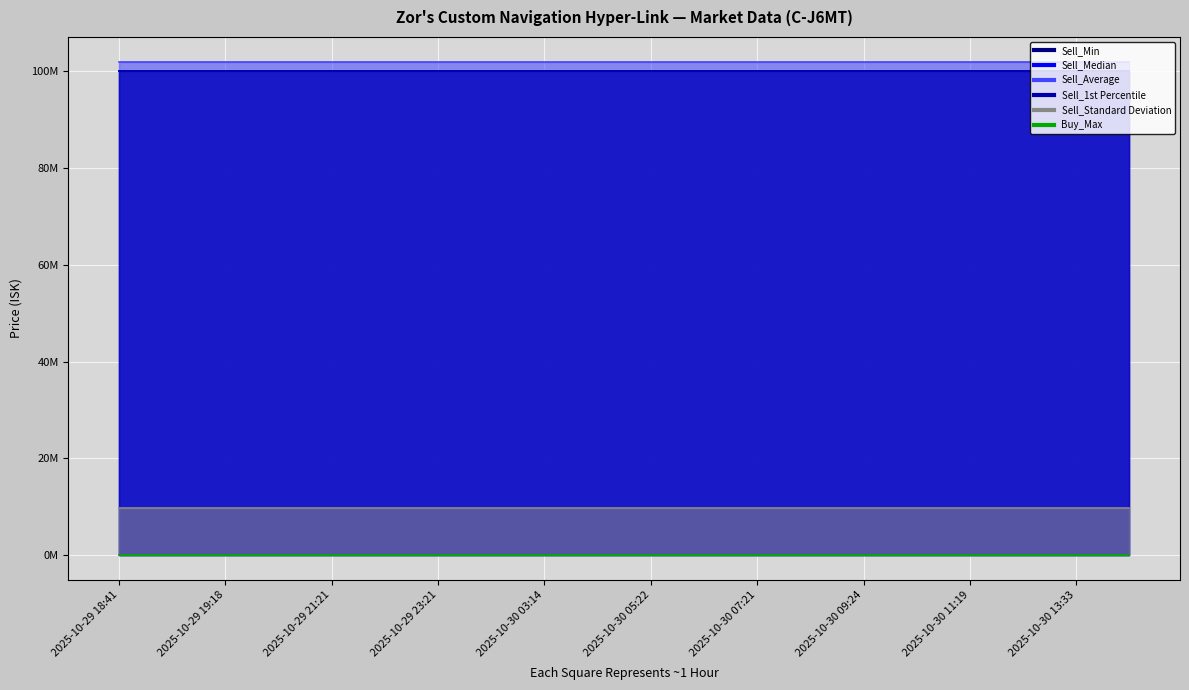

Reading left to right, extract all data points from this chart.

Sell_Min: 2025-10-29 18:41=99980000.0	2025-10-29 18:34=99980000.0	2025-10-29 19:18=99980000.0	2025-10-29 20:25=99980000.0	2025-10-29 21:21=99980000.0	2025-10-29 22:21=99980000.0	2025-10-29 23:21=99980000.0	2025-10-30 01:28=99980000.0	2025-10-30 03:14=99980000.0	2025-10-30 04:25=99980000.0	2025-10-30 05:22=99980000.0	2025-10-30 06:32=99980000.0	2025-10-30 07:21=99980000.0	2025-10-30 08:28=99980000.0	2025-10-30 09:24=99980000.0	2025-10-30 10:24=99980000.0	2025-10-30 11:19=99980000.0	2025-10-30 12:41=99980000.0	2025-10-30 13:33=99980000.0	2025-10-30 14:22=99980000.0
Sell_Median: 2025-10-29 18:41=99990000.0	2025-10-29 18:34=99990000.0	2025-10-29 19:18=99990000.0	2025-10-29 20:25=99990000.0	2025-10-29 21:21=99990000.0	2025-10-29 22:21=99990000.0	2025-10-29 23:21=99990000.0	2025-10-30 01:28=99990000.0	2025-10-30 03:14=99990000.0	2025-10-30 04:25=99990000.0	2025-10-30 05:22=99990000.0	2025-10-30 06:32=99990000.0	2025-10-30 07:21=99990000.0	2025-10-30 08:28=99990000.0	2025-10-30 09:24=99990000.0	2025-10-30 10:24=99990000.0	2025-10-30 11:19=99990000.0	2025-10-30 12:41=99990000.0	2025-10-30 13:33=99990000.0	2025-10-30 14:22=99990000.0
Sell_Average: 2025-10-29 18:41=101996130.1	2025-10-29 18:34=101996130.1	2025-10-29 19:18=101996130.1	2025-10-29 20:25=101996130.1	2025-10-29 21:21=101996130.1	2025-10-29 22:21=101996130.1	2025-10-29 23:21=101996130.1	2025-10-30 01:28=101996130.1	2025-10-30 03:14=101996130.1	2025-10-30 04:25=101996130.1	2025-10-30 05:22=101996130.1	2025-10-30 06:32=101996130.1	2025-10-30 07:21=101996130.1	2025-10-30 08:28=101996130.1	2025-10-30 09:24=101996130.1	2025-10-30 10:24=101996130.1	2025-10-30 11:19=101996130.1	2025-10-30 12:41=101996130.1	2025-10-30 13:33=101996130.1	2025-10-30 14:22=101996130.1
Sell_1st Percentile: 2025-10-29 18:41=99980000.0	2025-10-29 18:34=99980000.0	2025-10-29 19:18=99980000.0	2025-10-29 20:25=99980000.0	2025-10-29 21:21=99980000.0	2025-10-29 22:21=99980000.0	2025-10-29 23:21=99980000.0	2025-10-30 01:28=99980000.0	2025-10-30 03:14=99980000.0	2025-10-30 04:25=99980000.0	2025-10-30 05:22=99980000.0	2025-10-30 06:32=99980000.0	2025-10-30 07:21=99980000.0	2025-10-30 08:28=99980000.0	2025-10-30 09:24=99980000.0	2025-10-30 10:24=99980000.0	2025-10-30 11:19=99980000.0	2025-10-30 12:41=99980000.0	2025-10-30 13:33=99980000.0	2025-10-30 14:22=99980000.0
Sell_Standard Deviation: 2025-10-29 18:41=9752813.0	2025-10-29 18:34=9752813.0	2025-10-29 19:18=9752813.0	2025-10-29 20:25=9752813.0	2025-10-29 21:21=9752813.0	2025-10-29 22:21=9752813.0	2025-10-29 23:21=9752813.0	2025-10-30 01:28=9752813.0	2025-10-30 03:14=9752813.0	2025-10-30 04:25=9752813.0	2025-10-30 05:22=9752813.0	2025-10-30 06:32=9752813.0	2025-10-30 07:21=9752813.0	2025-10-30 08:28=9752813.0	2025-10-30 09:24=9752813.0	2025-10-30 10:24=9752813.0	2025-10-30 11:19=9752813.0	2025-10-30 12:41=9752813.0	2025-10-30 13:33=9752813.0	2025-10-30 14:22=9752813.0
Buy_Max: 2025-10-29 18:41=0.0	2025-10-29 18:34=0.0	2025-10-29 19:18=0.0	2025-10-29 20:25=0.0	2025-10-29 21:21=0.0	2025-10-29 22:21=0.0	2025-10-29 23:21=0.0	2025-10-30 01:28=0.0	2025-10-30 03:14=0.0	2025-10-30 04:25=0.0	2025-10-30 05:22=0.0	2025-10-30 06:32=0.0	2025-10-30 07:21=0.0	2025-10-30 08:28=0.0	2025-10-30 09:24=0.0	2025-10-30 10:24=0.0	2025-10-30 11:19=0.0	2025-10-30 12:41=0.0	2025-10-30 13:33=0.0	2025-10-30 14:22=0.0